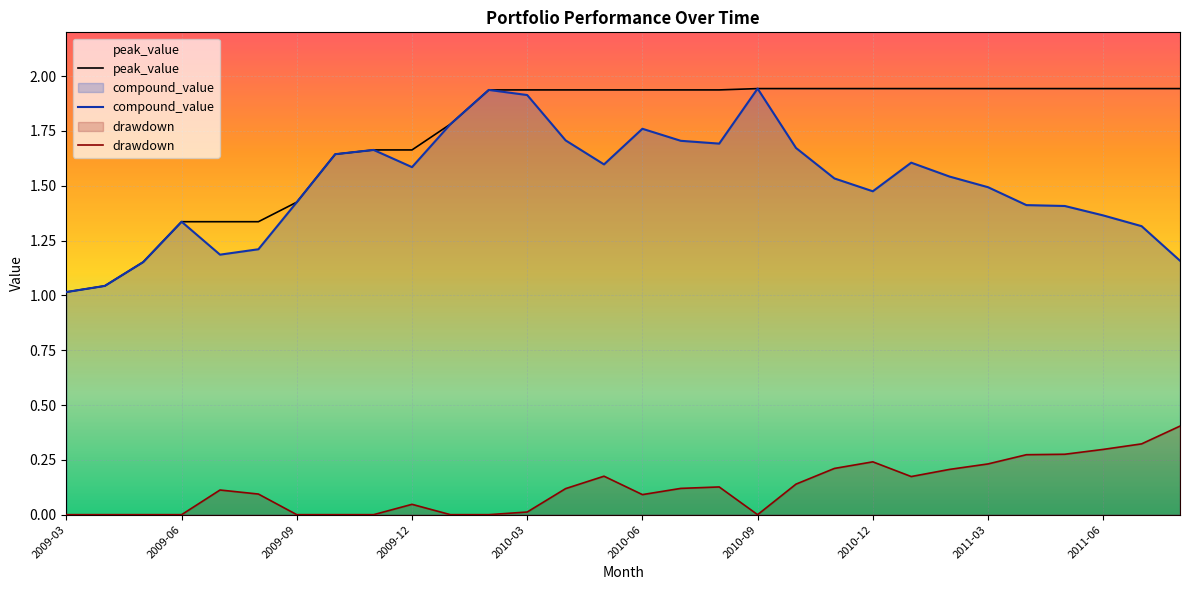

How many categories are shown in the chart?

30